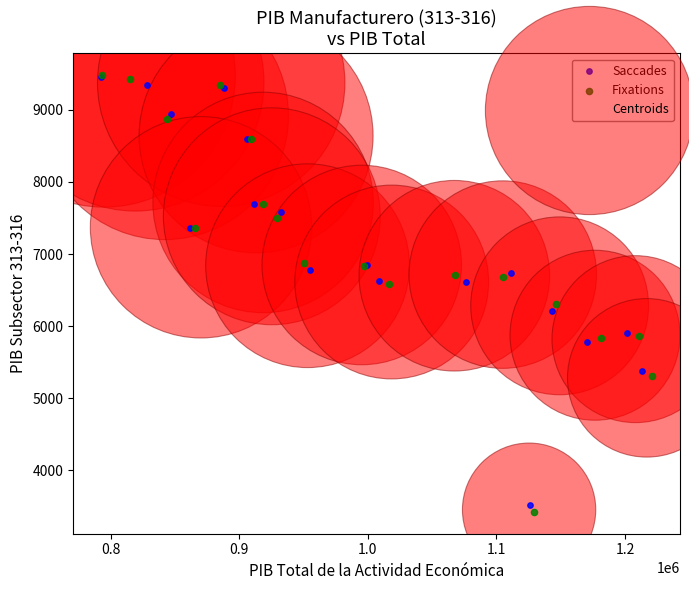

What are all the series names shown in the legend?

Saccades, Fixations, Centroids